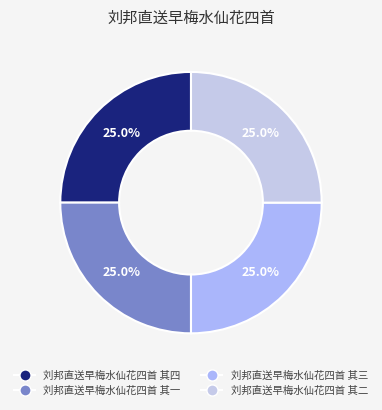

To the nearest percent, what portion does 刘邦直送早梅水仙花四首 其二 represent?

25%